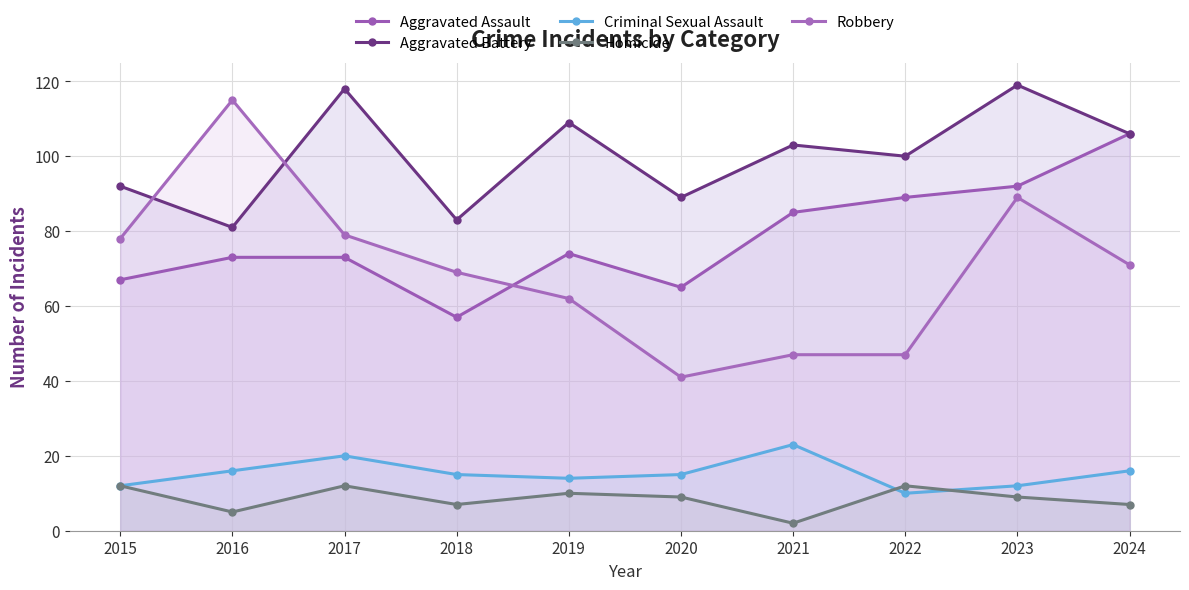

Where does the Criminal Sexual Assault series first go above 15?

2016